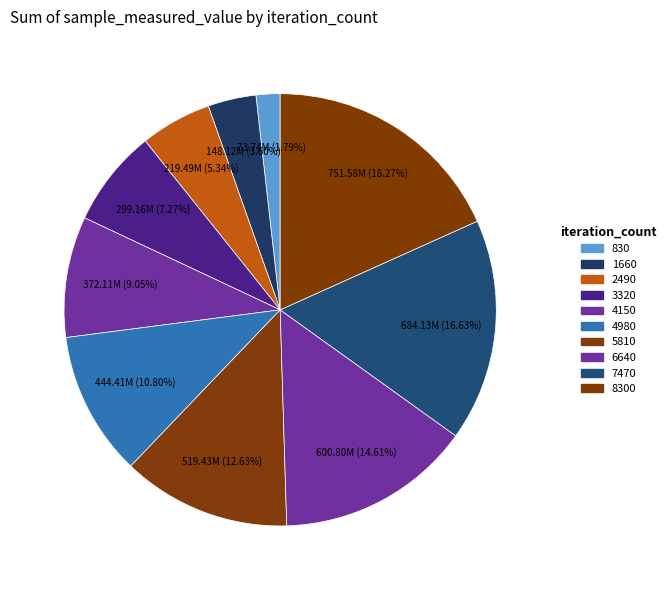

To the nearest percent, what is the combined percentage of 8300 and 3320?

26%